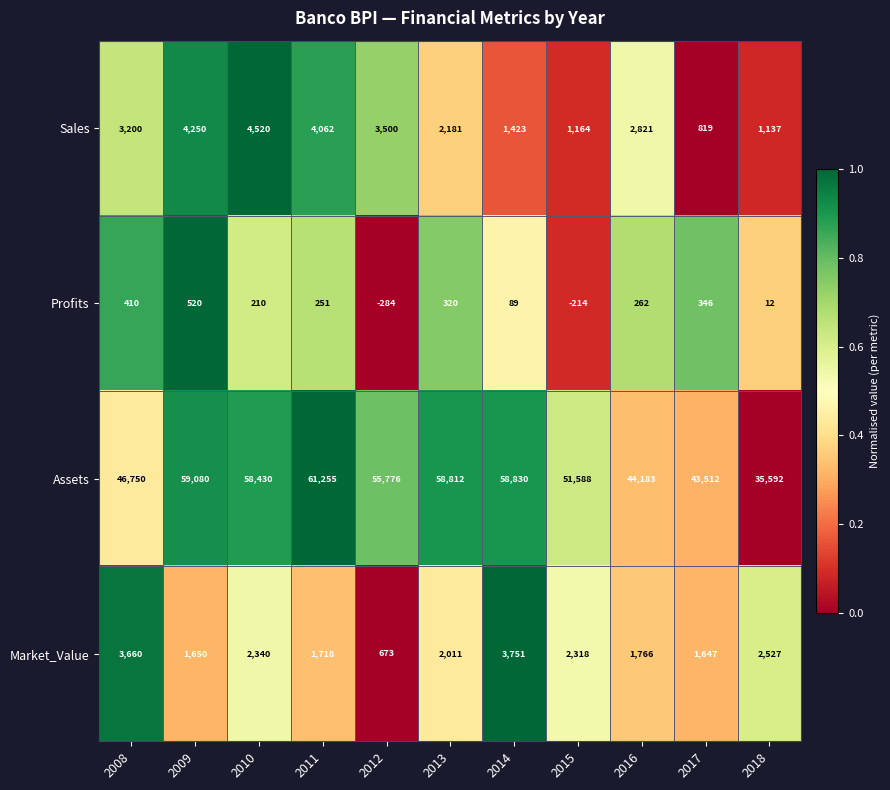

Which label corresponds to the largest value in the chart?

2011